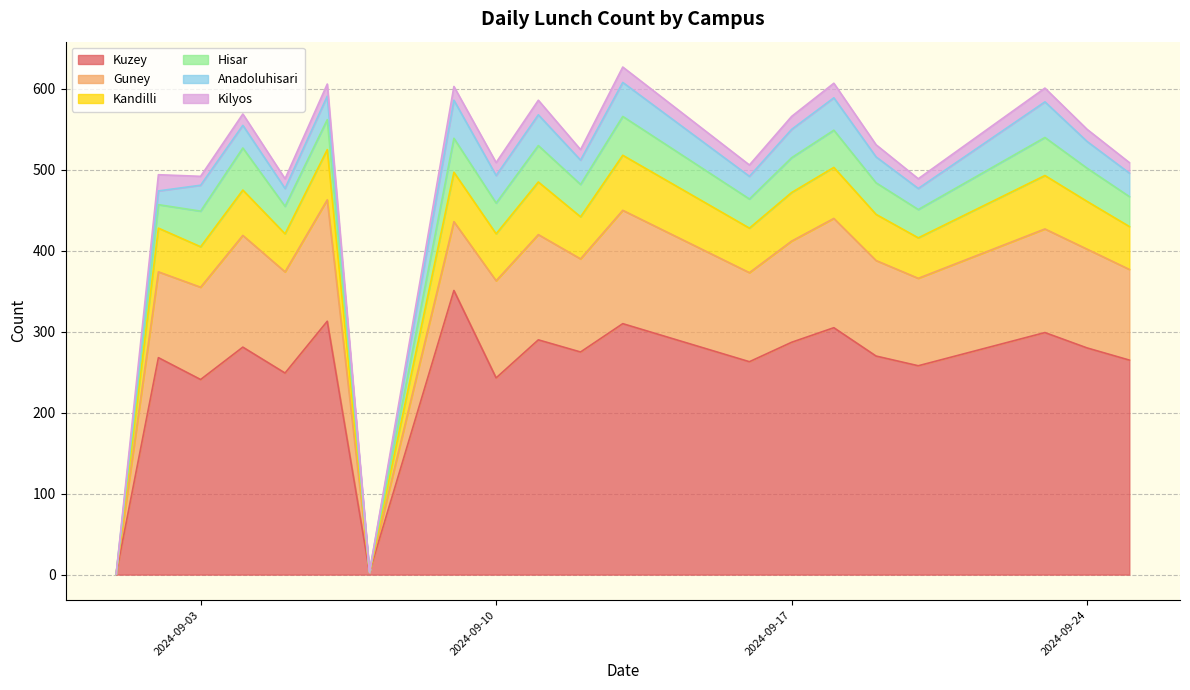

Rank the categories by Anadoluhisari value from highest to lowest.

2024-09-09, 2024-09-23, 2024-09-13, 2024-09-18, 2024-09-11, 2024-09-17, 2024-09-10, 2024-09-24, 2024-09-03, 2024-09-19, 2024-09-12, 2024-09-06, 2024-09-25, 2024-09-04, 2024-09-16, 2024-09-20, 2024-09-05, 2024-09-02, 2024-09-01, 2024-09-07